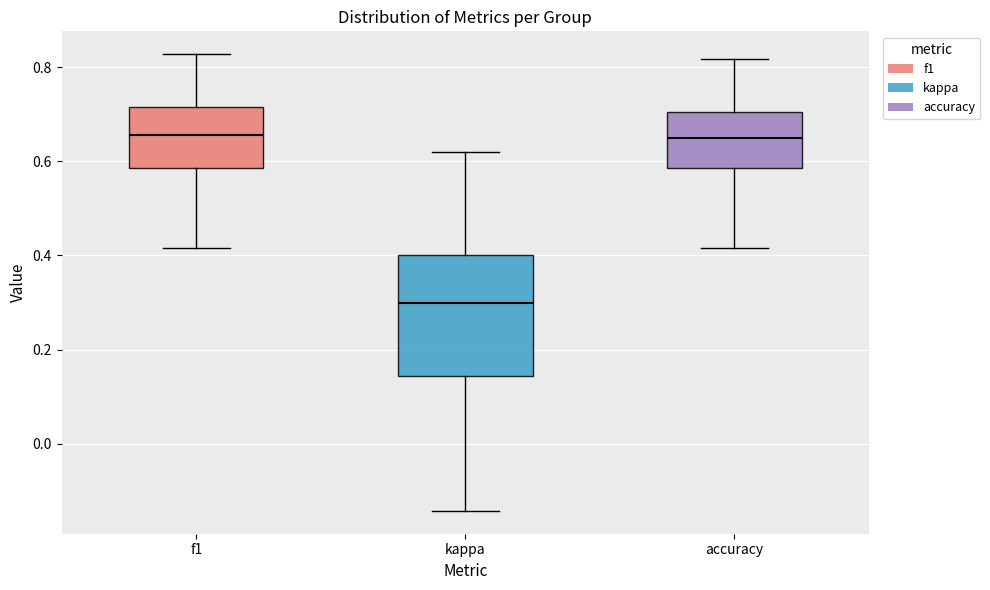

Reading left to right, read every box against the y-axis: the position of its median line, the range the box covers, and the ends of its whiskers. The values are not printed on the chart, so give them approximately, as read against the axis.

f1: median 0.66, box 0.58 to 0.72, whiskers 0.42 to 0.82
kappa: median 0.30, box 0.14 to 0.40, whiskers -0.14 to 0.62
accuracy: median 0.66, box 0.58 to 0.70, whiskers 0.42 to 0.82